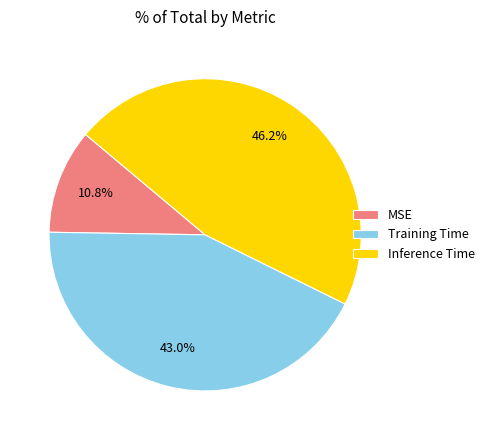

What percentage is NOT represented by Inference Time?

53.8%